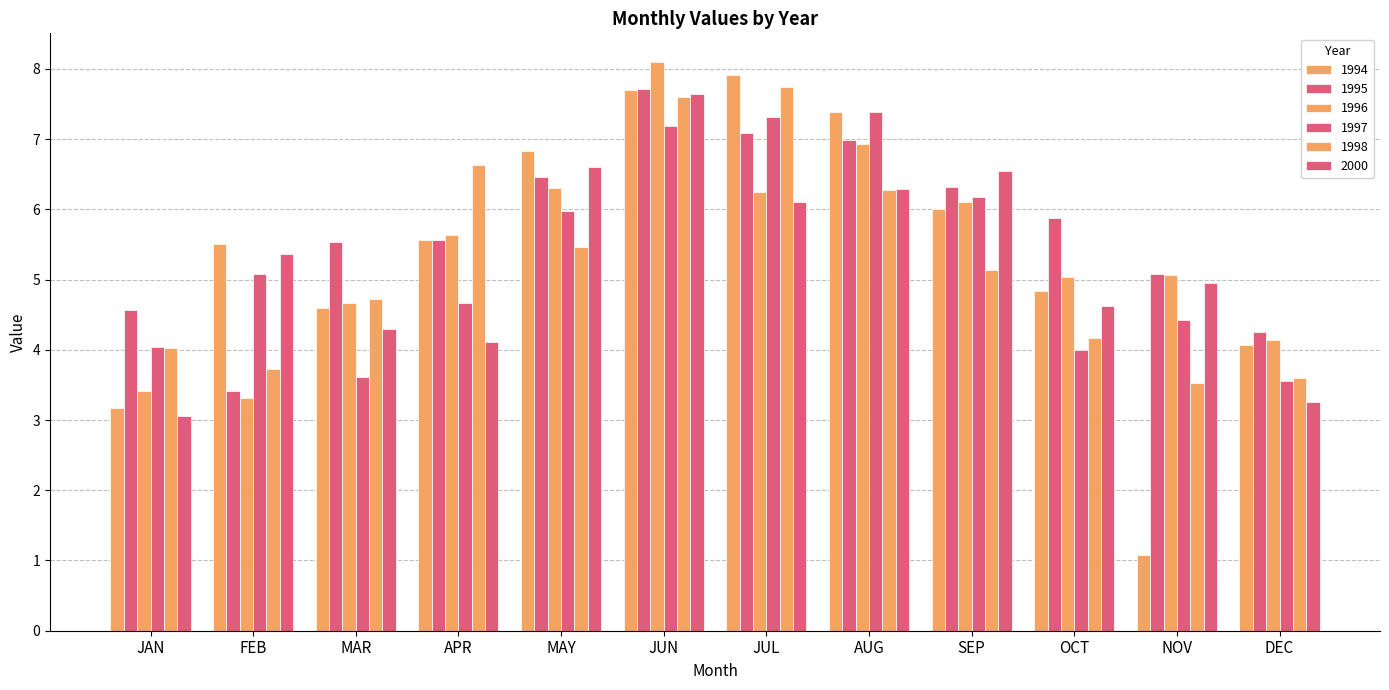

What is the difference between the 1998 values at FEB and NOV?

0.2